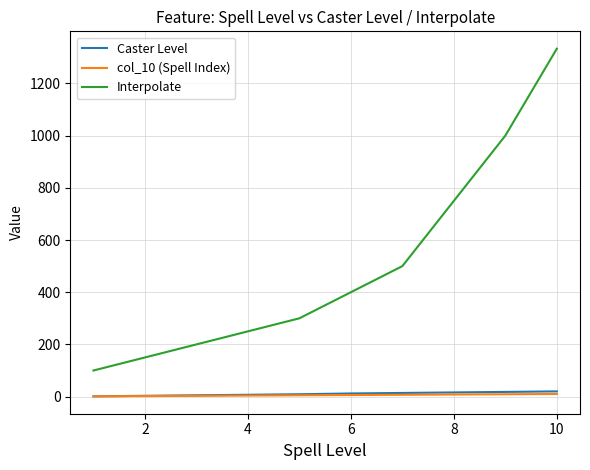

What is the greatest value displayed?

1333